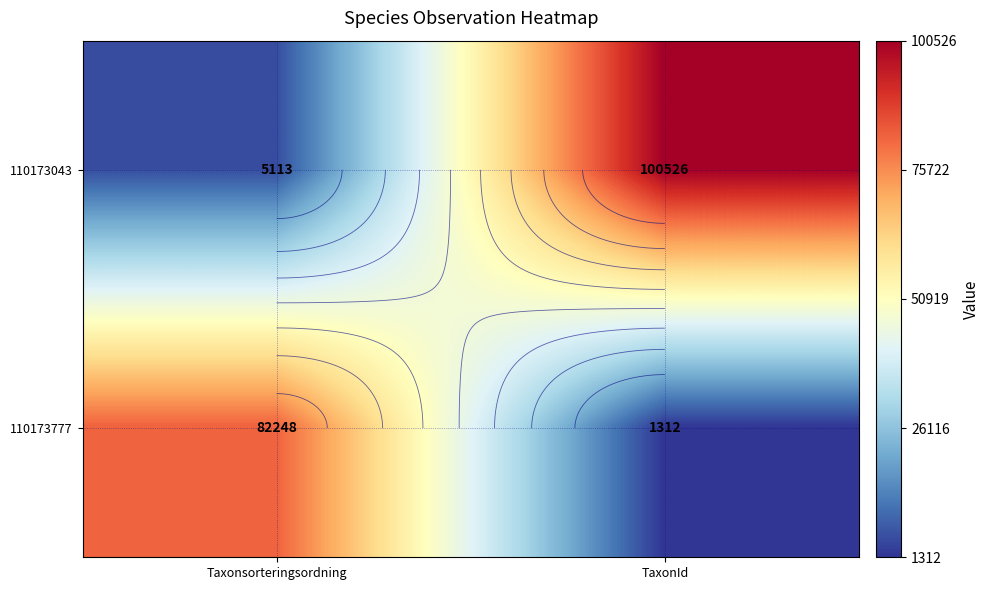

What is the difference between the maximum and minimum values in the 110173043 series?

95413